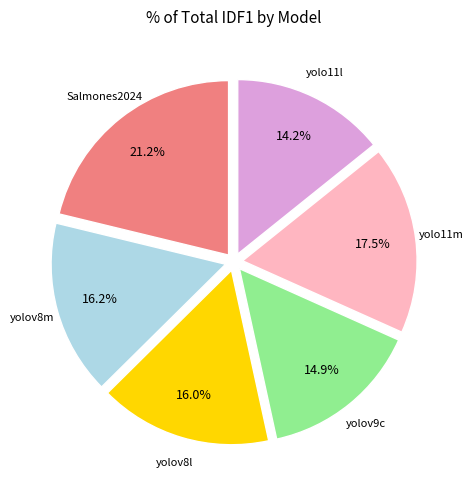

Is there any slice that represents more than half of the pie?

No